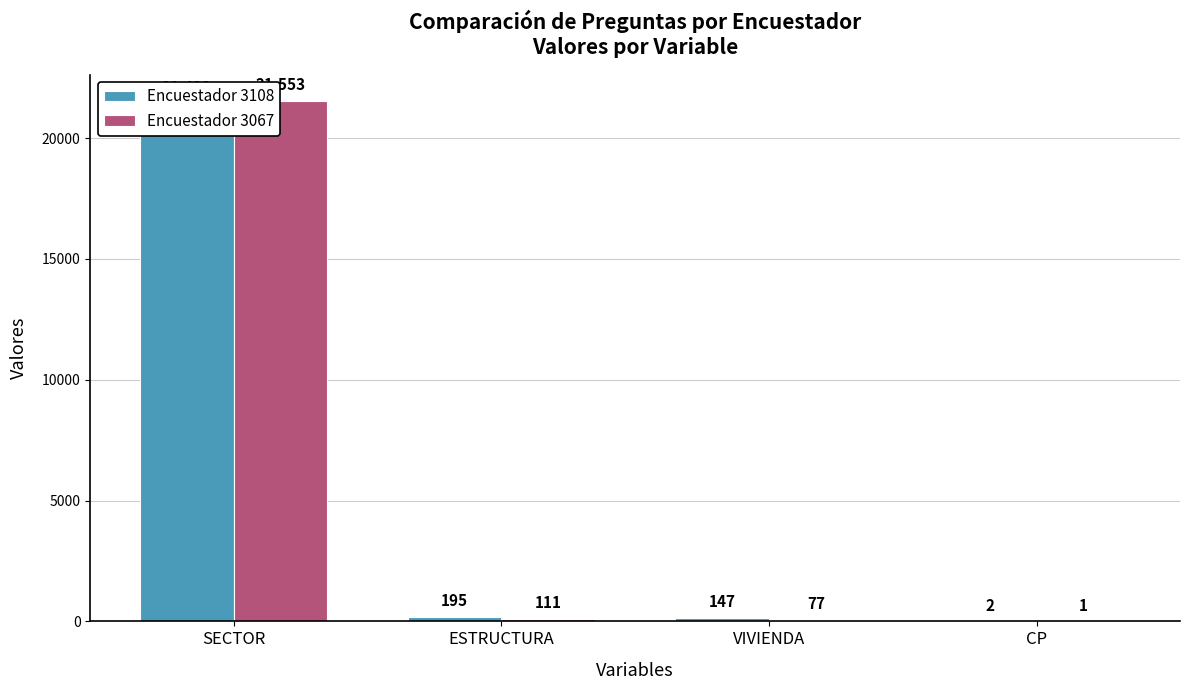

List the series in order of their peak value, lowest first.

Encuestador 3108, Encuestador 3067